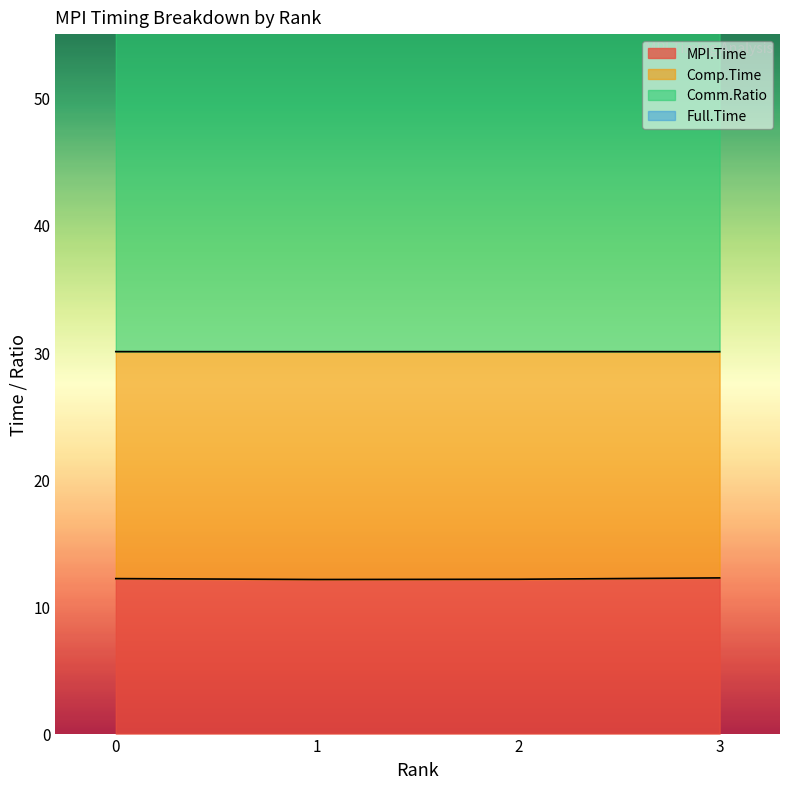

True or false: MPI.Time has more than 2 points higher than both neighbors.

False